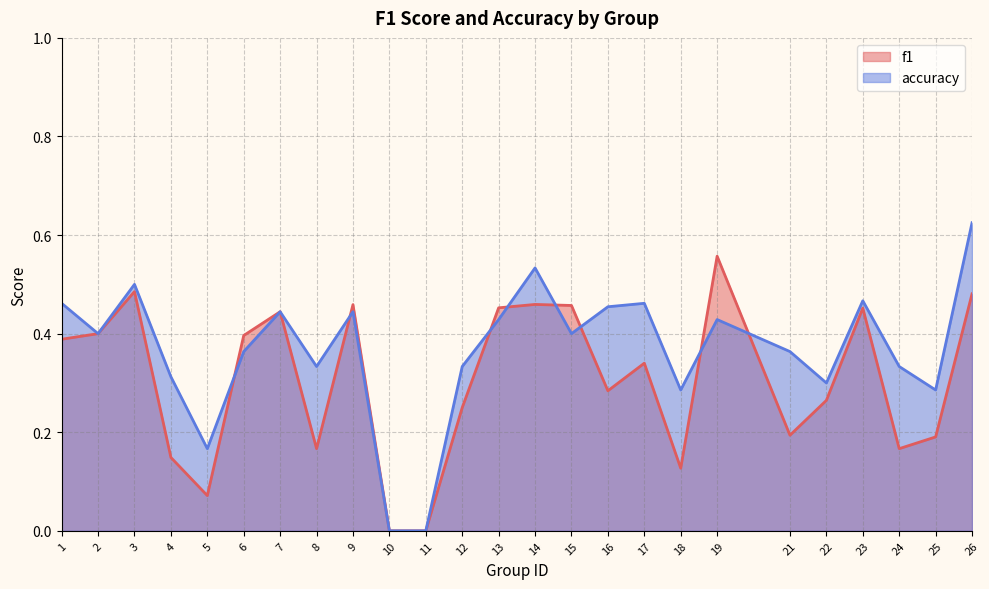

What is the total value across all series at 4?

0.5